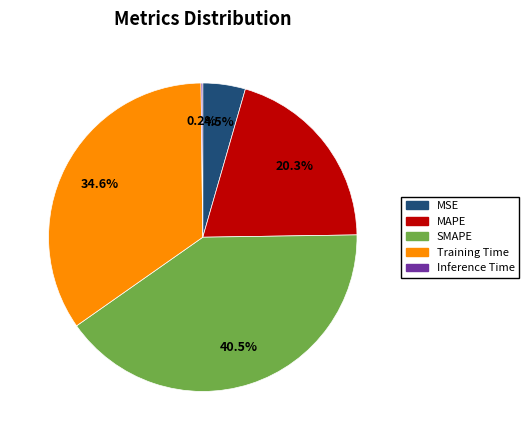

What is the largest slice in the pie chart?

SMAPE